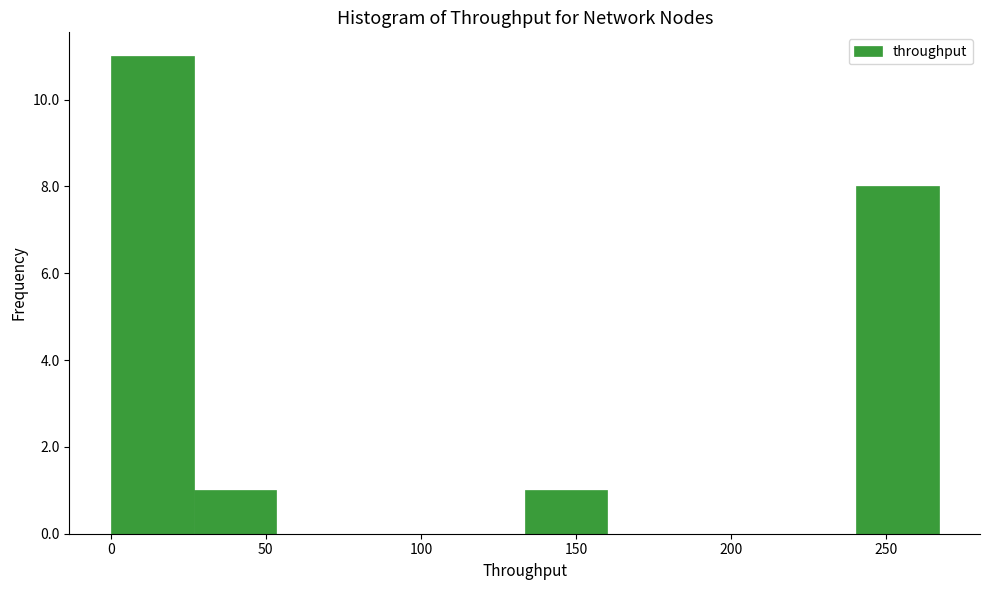

Reading left to right, list every bar in this chart as the range it spans on the x-axis followed by its height. Neither the bar edges nor the heights are printed on the chart, so give them approximately, as read against the axes.

0 to 25: 11
25 to 55: 1
55 to 80: 0
80 to 105: 0
105 to 135: 0
135 to 160: 1
160 to 185: 0
185 to 215: 0
215 to 240: 0
240 to 265: 8